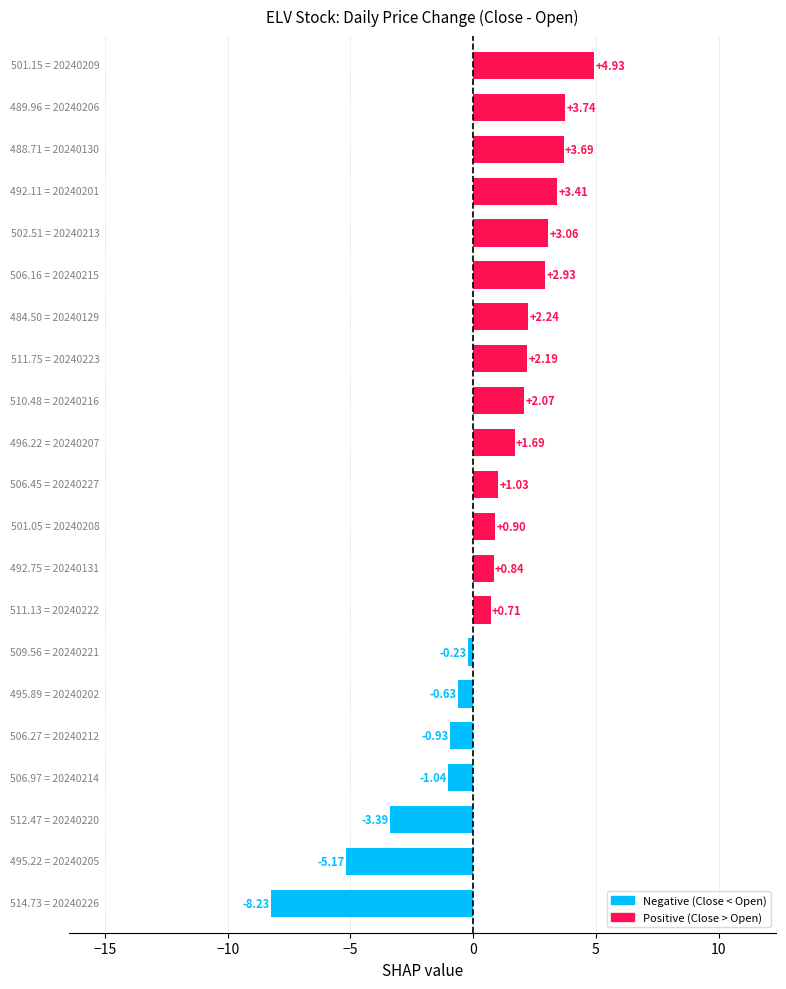

What is the difference between the maximum and minimum values?

13.2